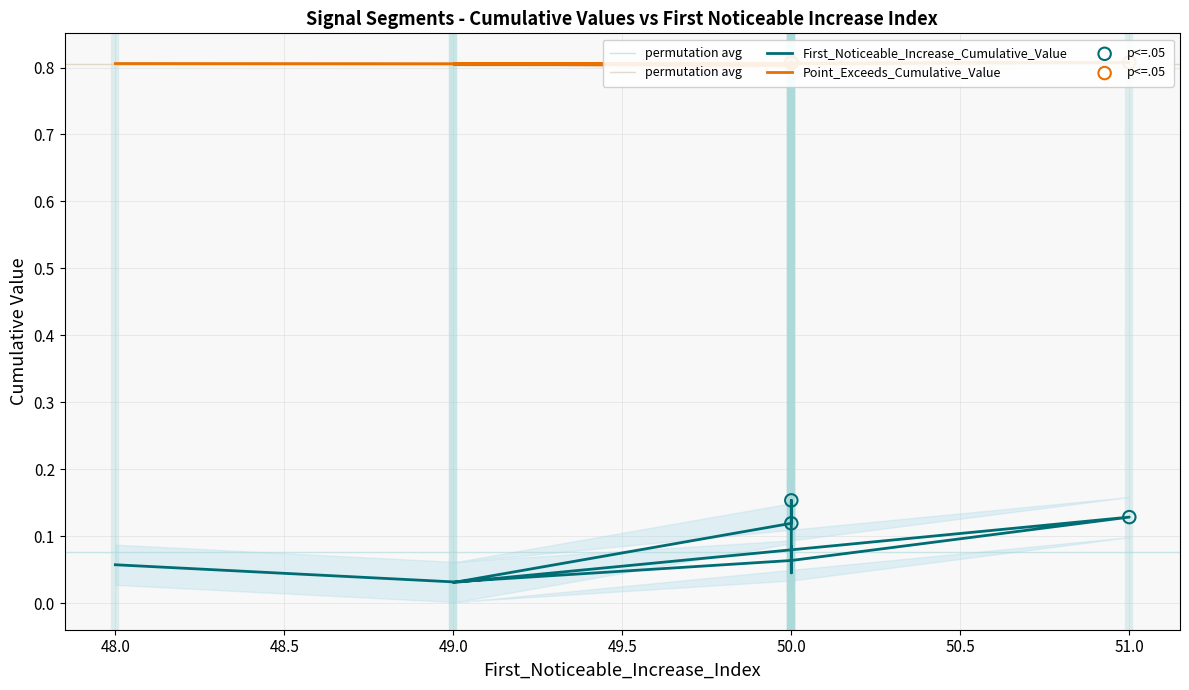

Which series contains the lowest Y value?

First_Noticeable_Increase_Cumulative_Value